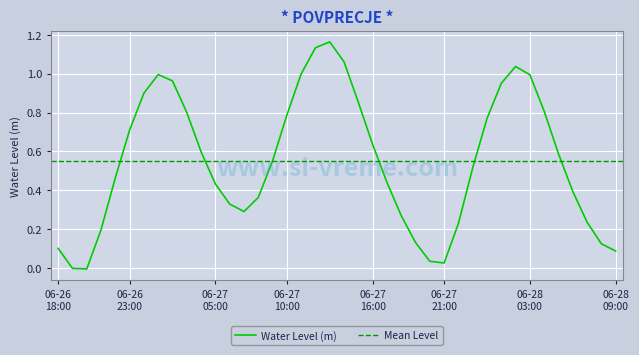

Where is the first local minimum?

2023-06-26 20:00